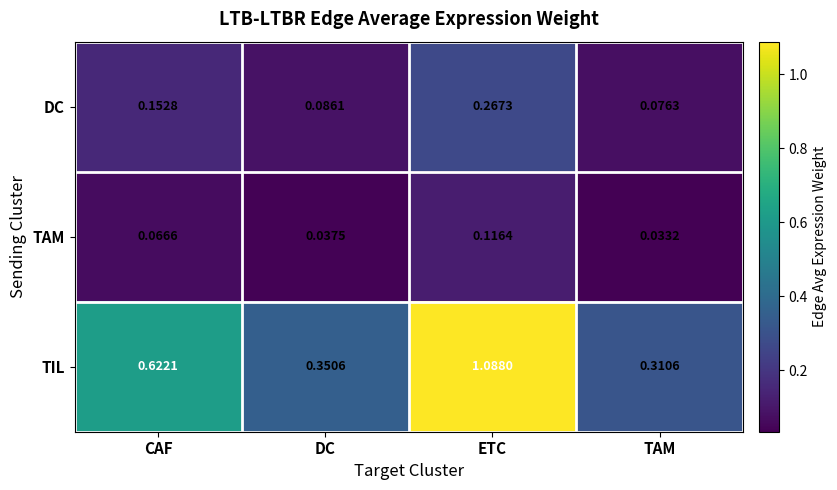

List the series in order of their peak value, highest first.

TIL, DC, TAM